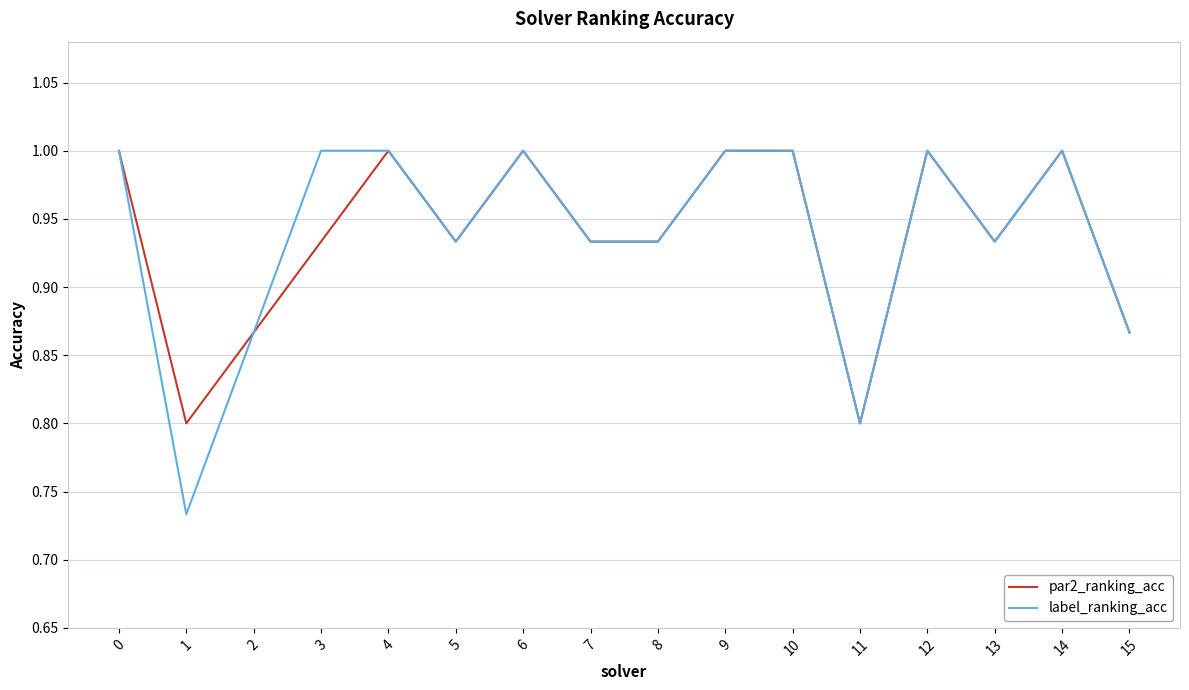

Is this an area chart (filled region under the line)?

No